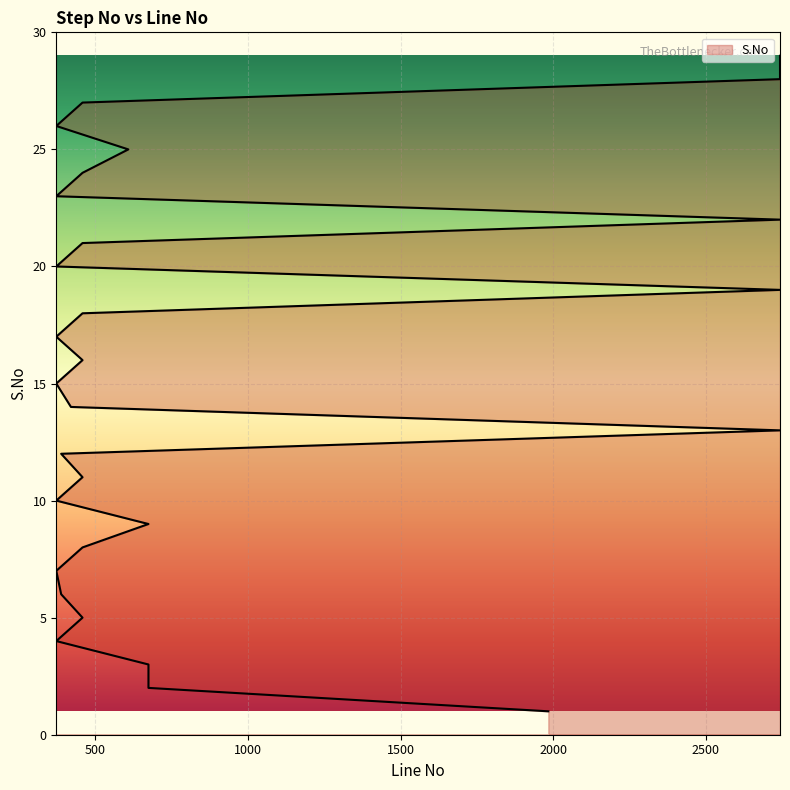

Which label corresponds to the smallest value in the chart?

1984